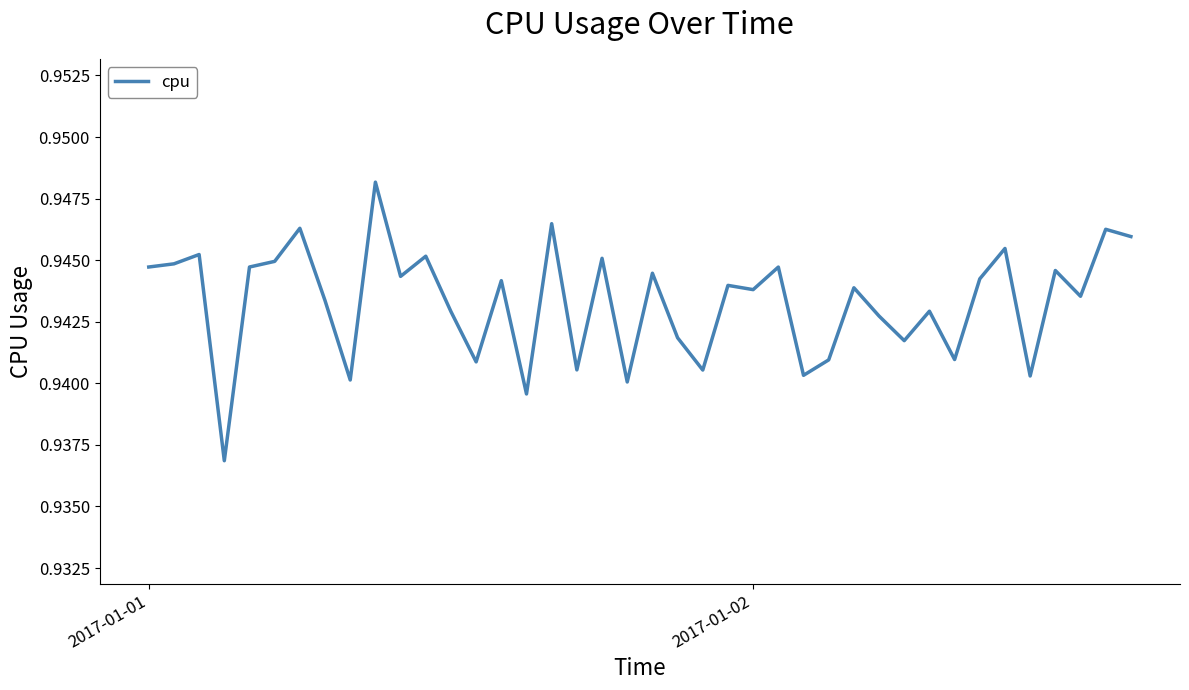

Does the chart have visible grid lines?

No